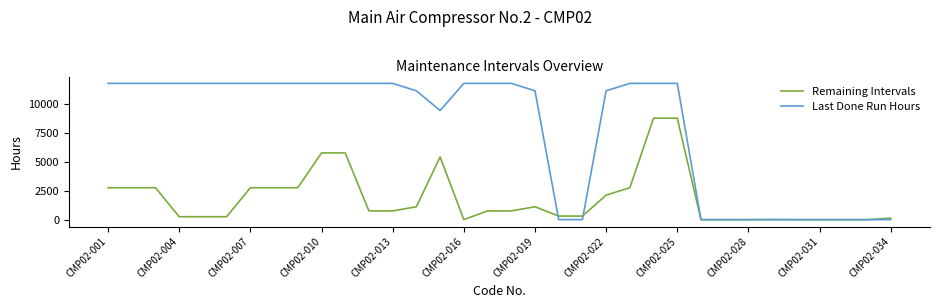

What is the greatest value displayed?

11753.2